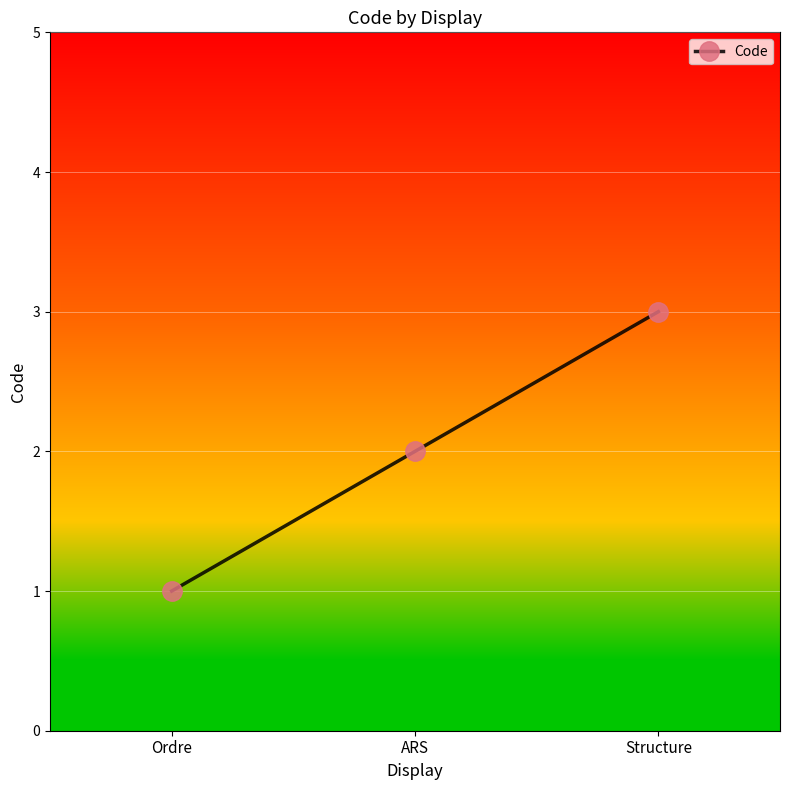

The value at ARS is 0. True or false?

False